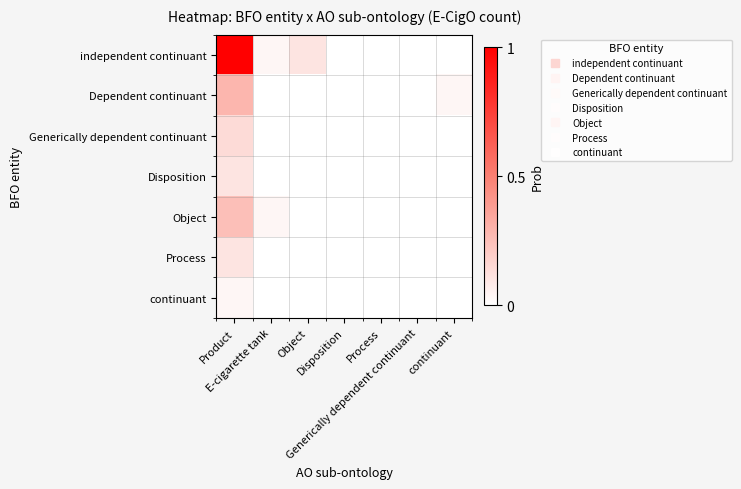

Which series has the largest total across all categories?

independent continuant